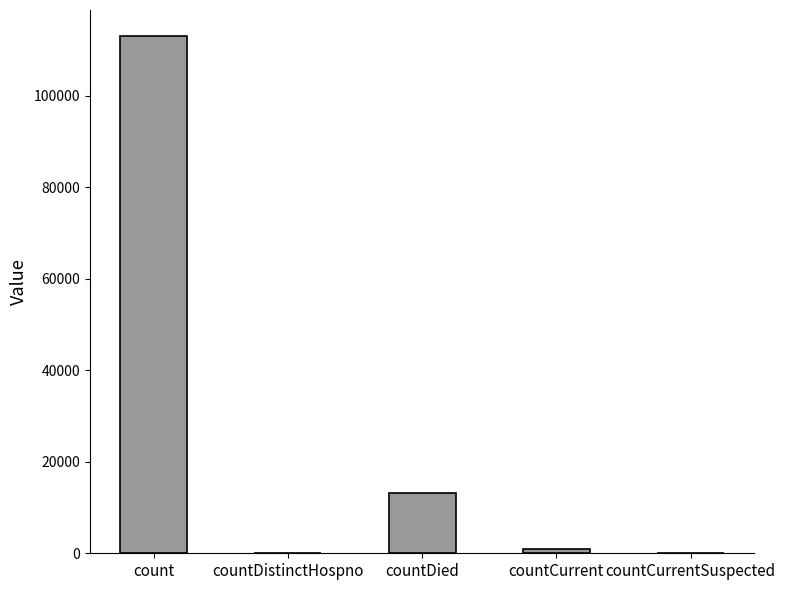

Between countCurrent and countDied, which is larger?

countDied